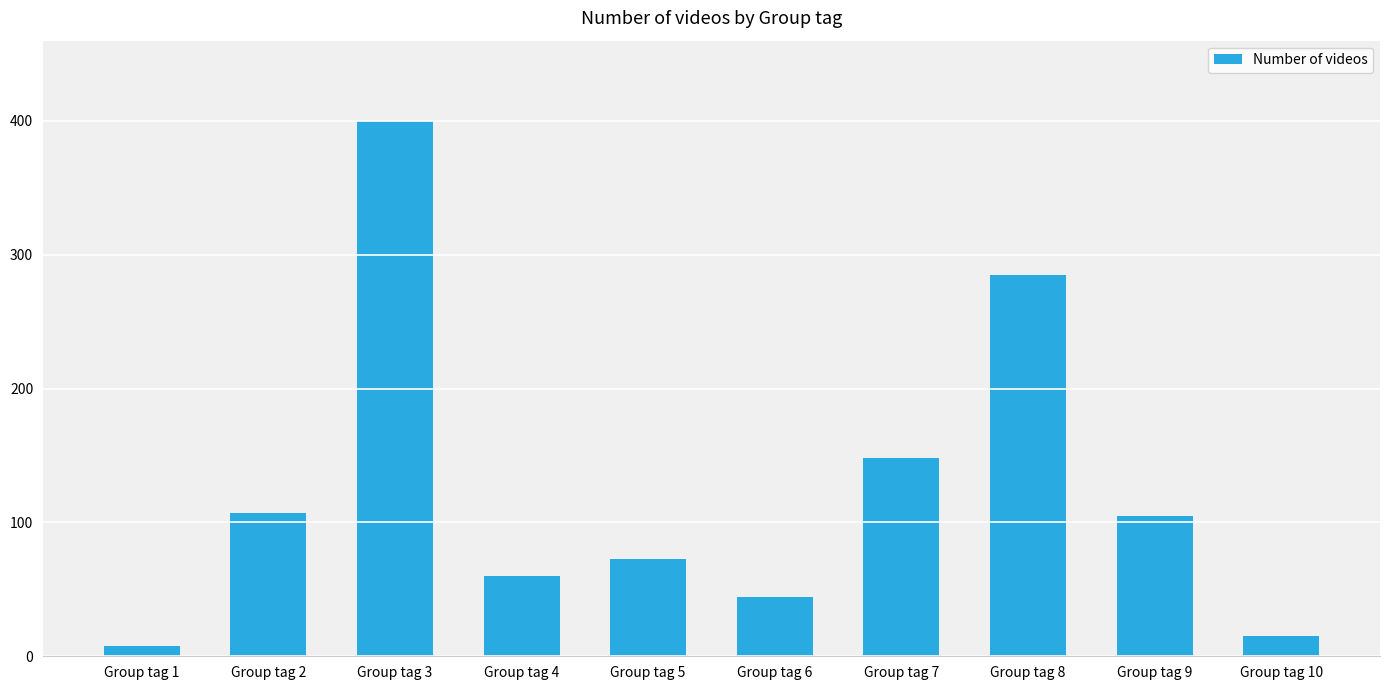

What is the value of the 3rd bar from the left?

400